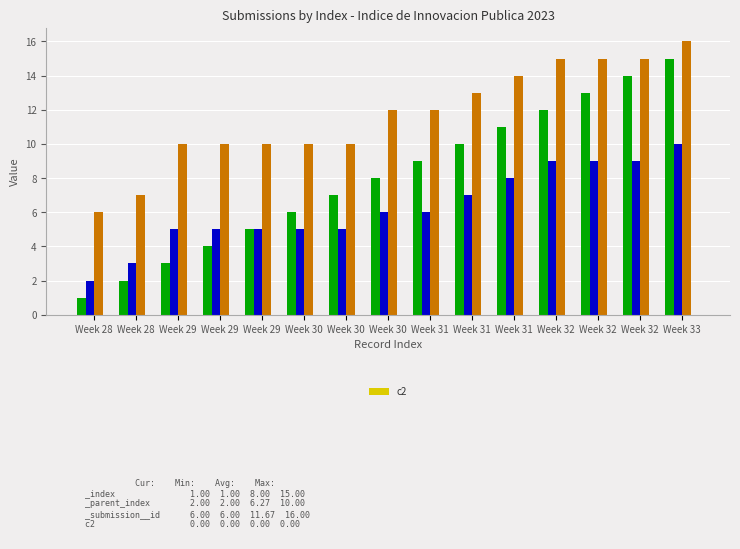

Count the number of data series in this chart.

3